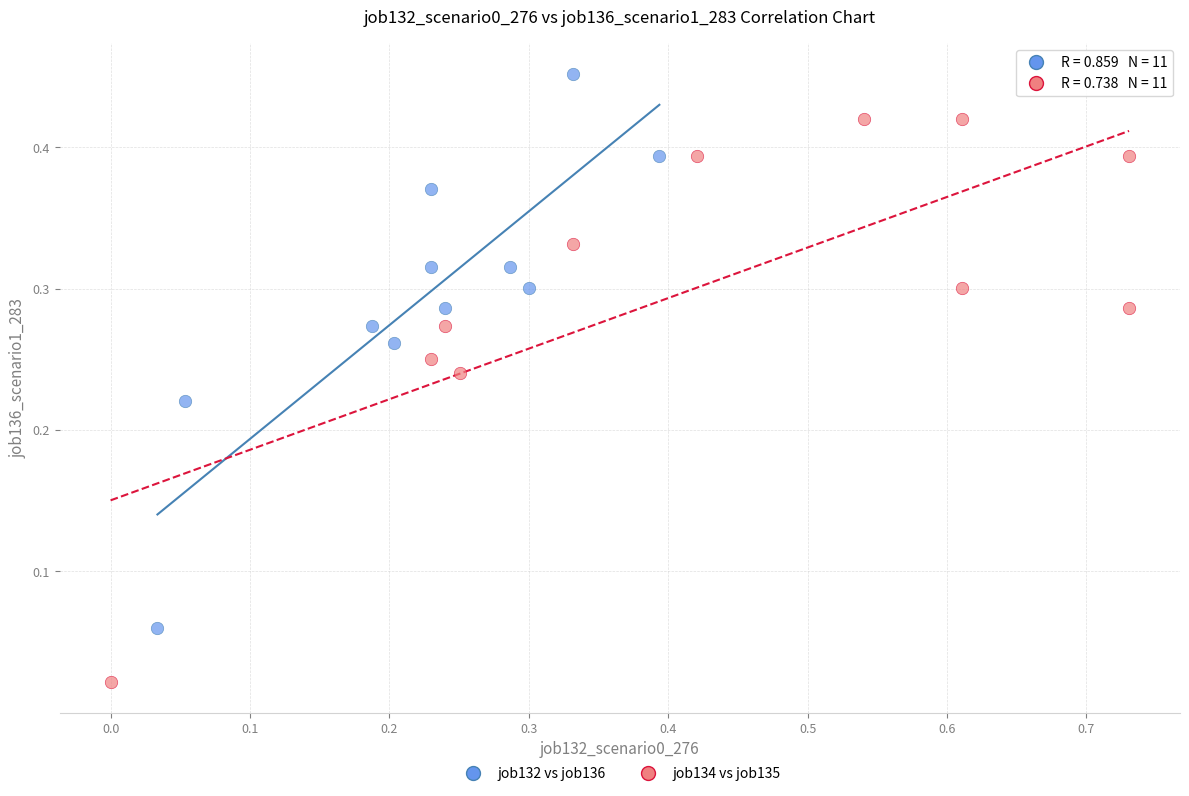

Which series contains the highest Y value?

job132 vs job136